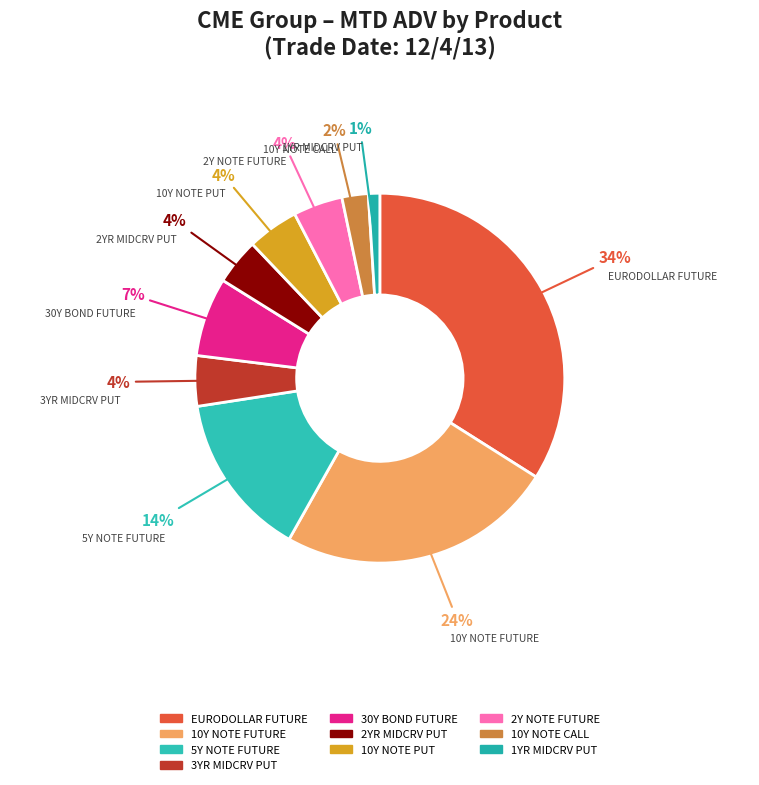

Is there any slice that represents more than half of the pie?

No